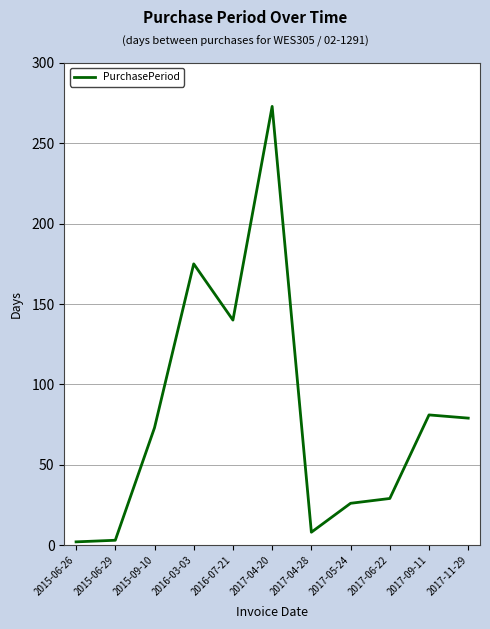

What is the maximum value shown in the chart?

273